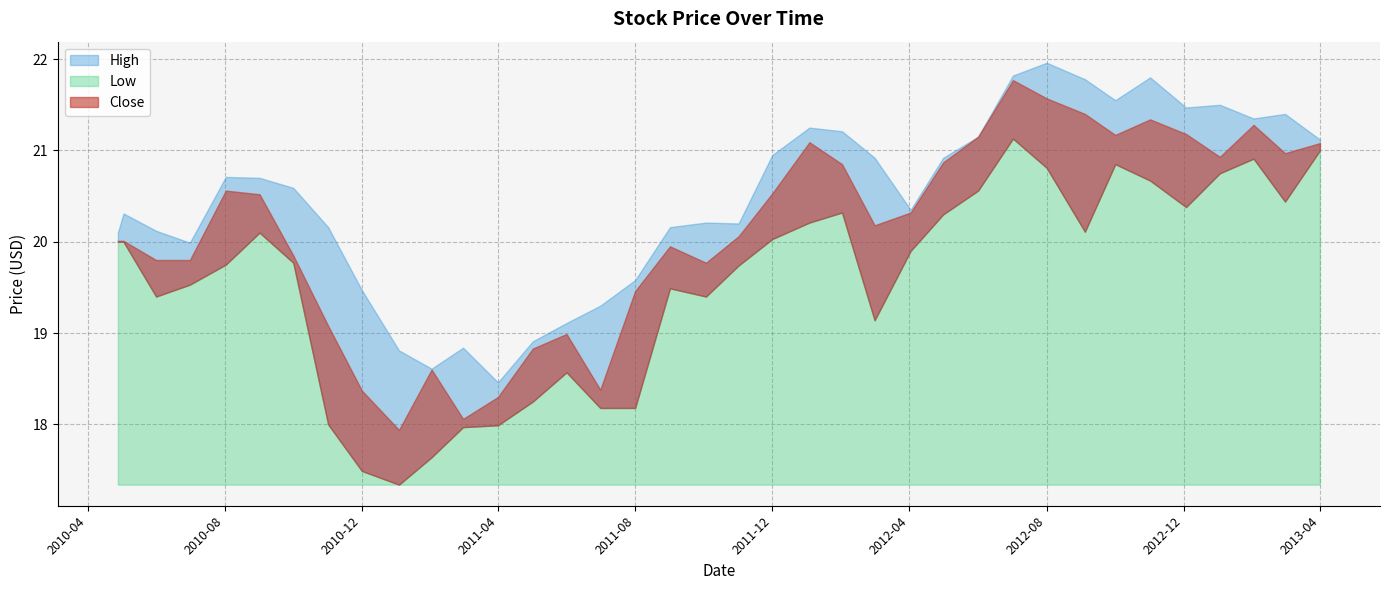

How many values in the High series are below 20?

10